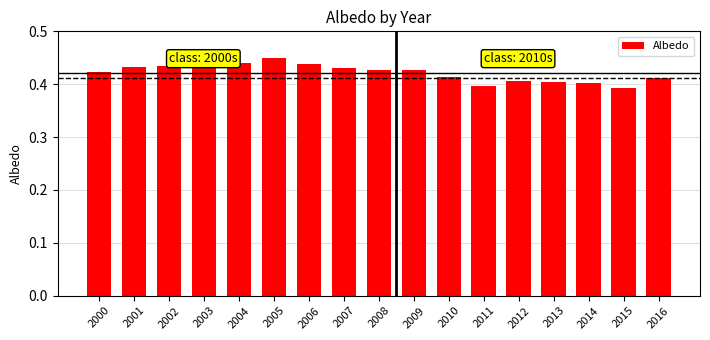

Count the values in the range 0 to 1.

17